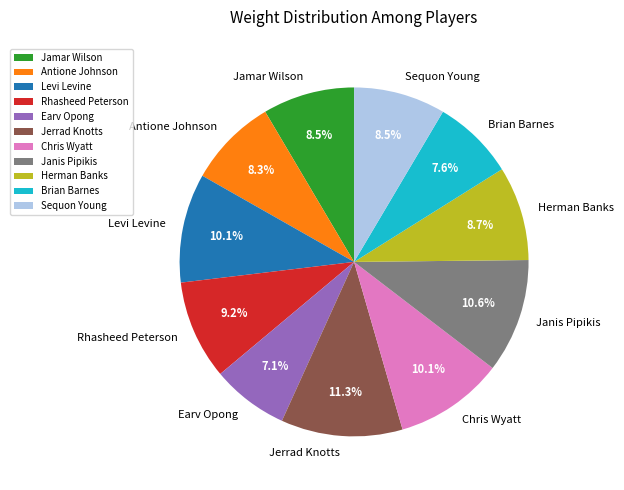

How much of the chart is everything except Sequon Young?

91.5%